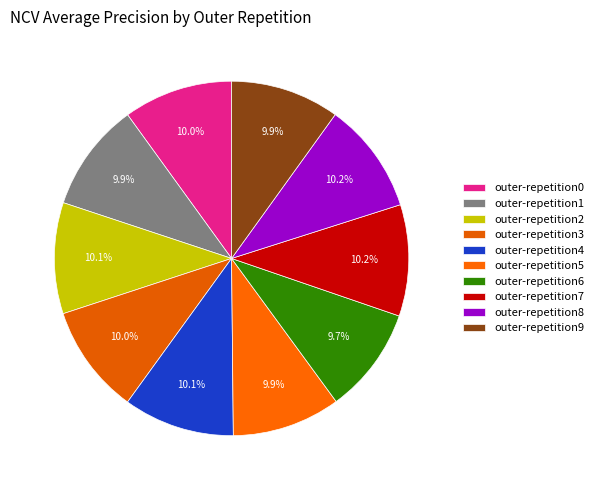

How many slices are in this pie chart?

10